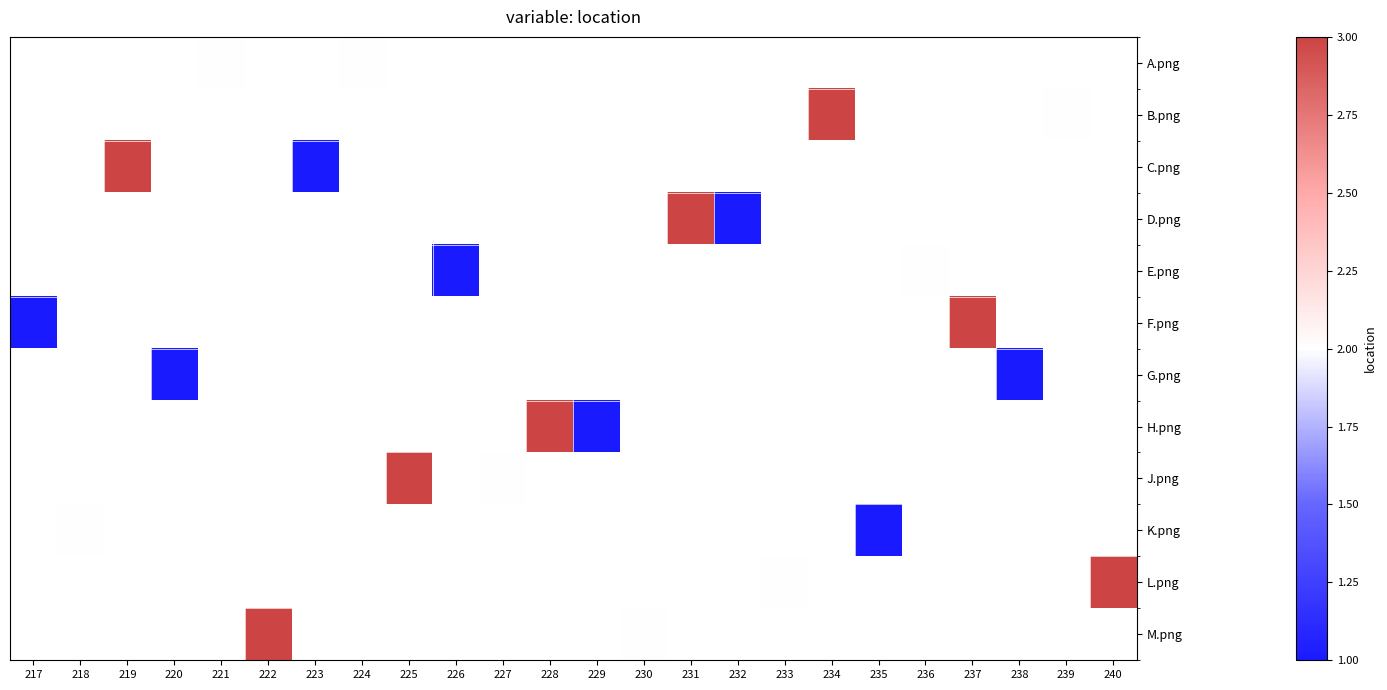

At which category does the chart reach its peak across all series?

234